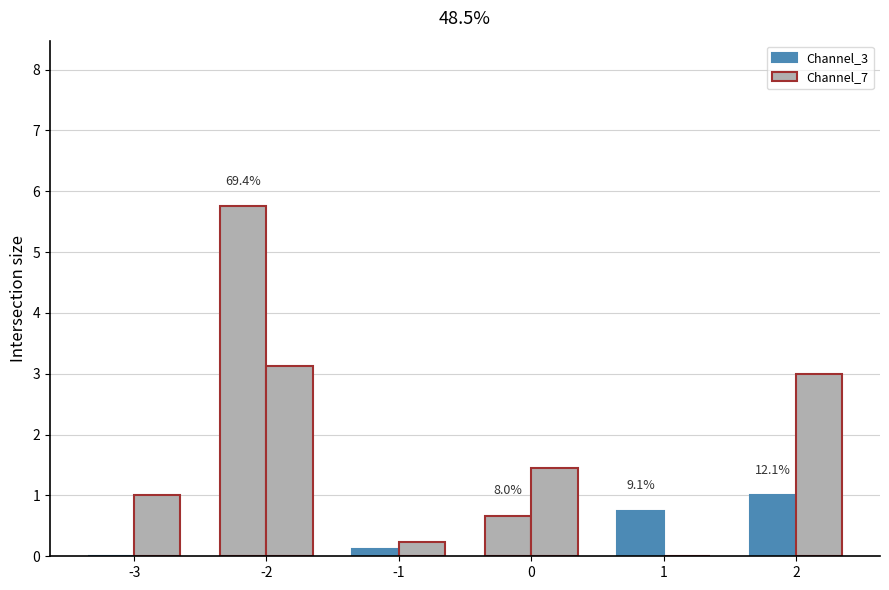

How many values in the Channel_3 series exceed 0?

5